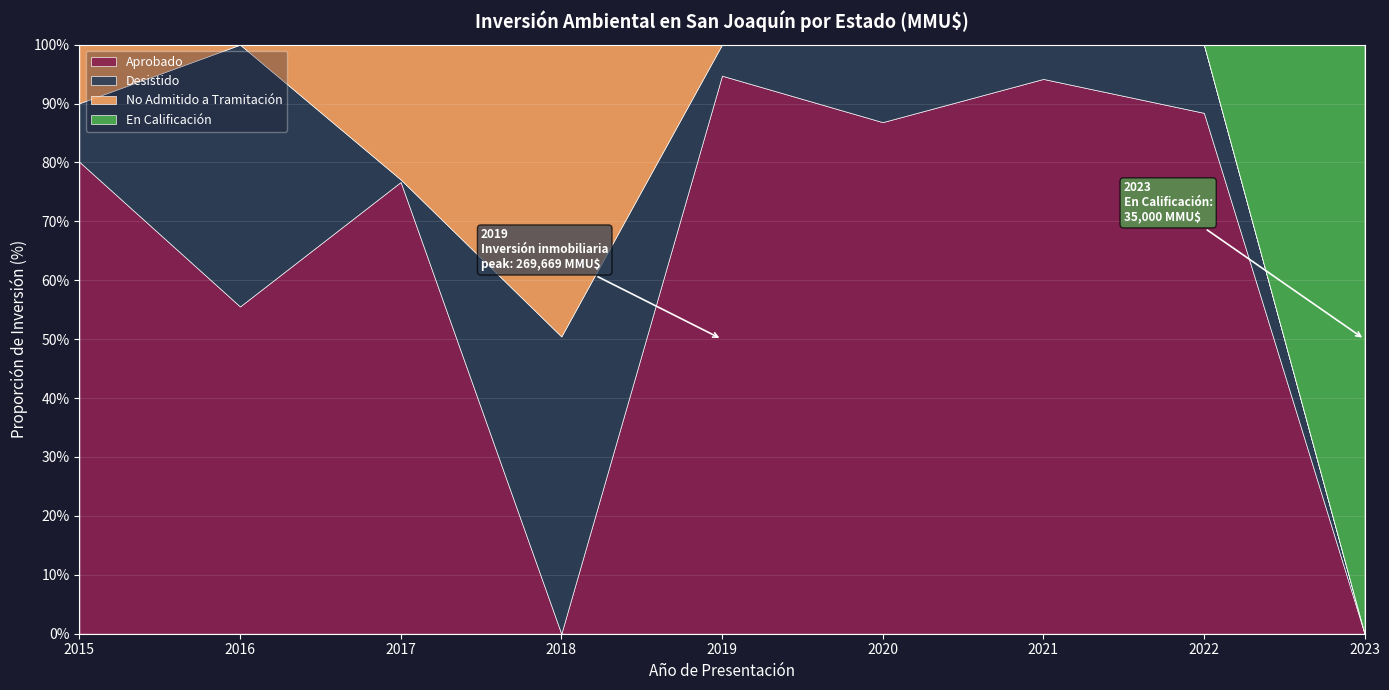

Which category has the highest value across all series?

2019